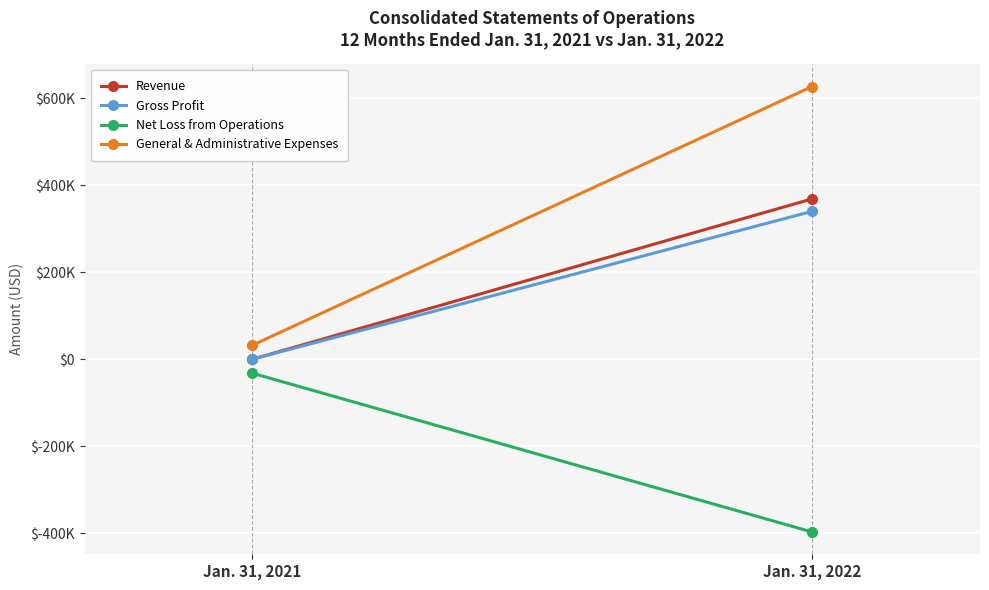

What is the value of the Net Loss from Operations point at the 1st from the left?

-32250